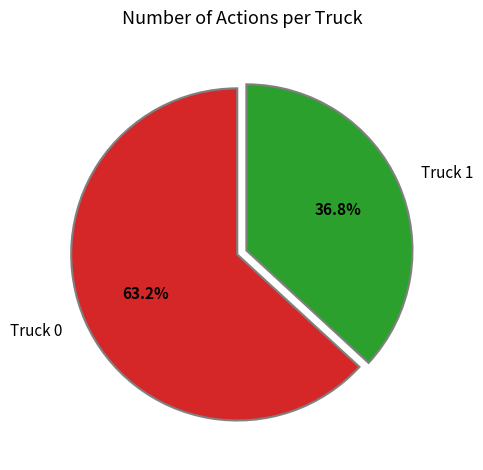

To the nearest percent, what is the combined percentage of Truck 1 and Truck 0?

100%